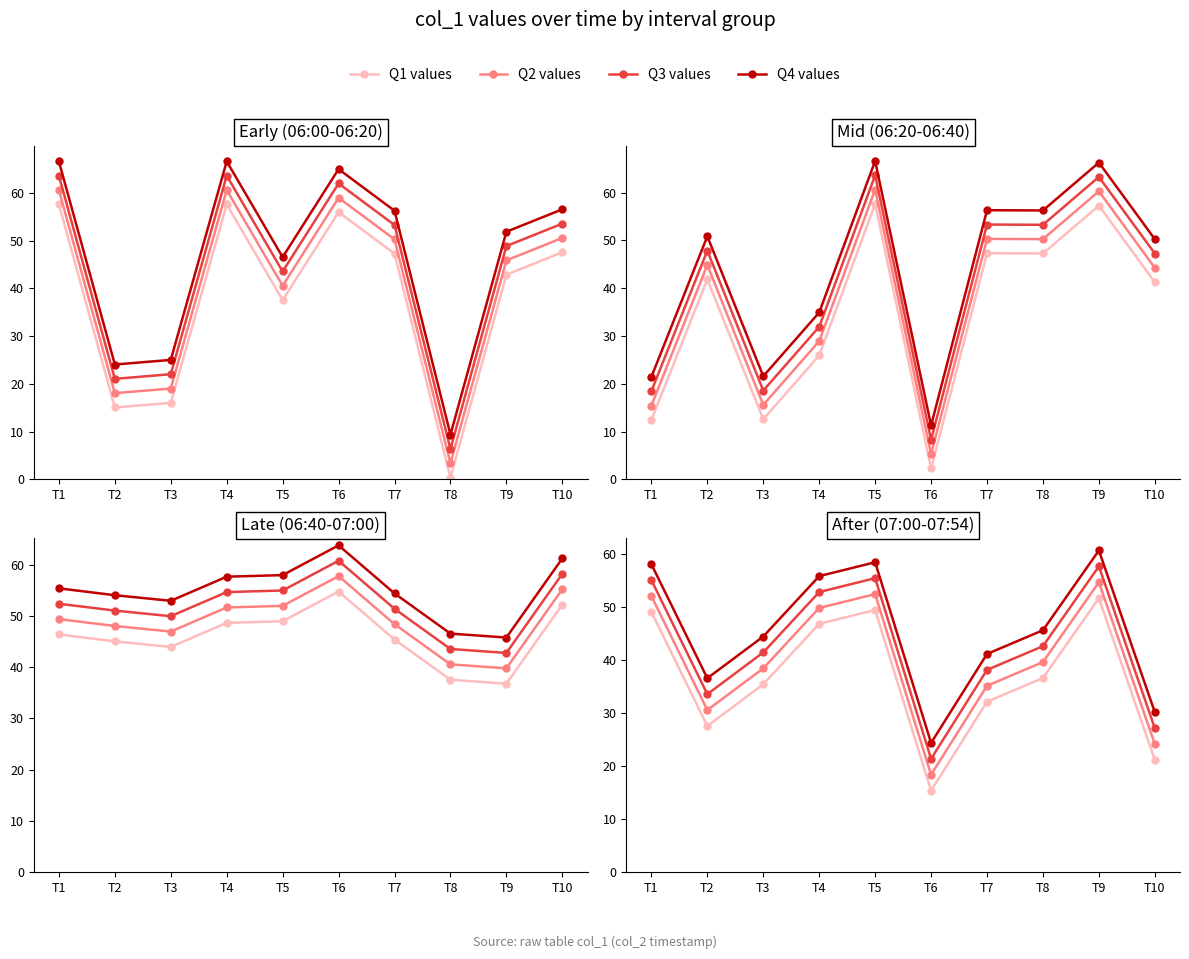

True or false: Q1 values and Q2 values cross at least once.

False